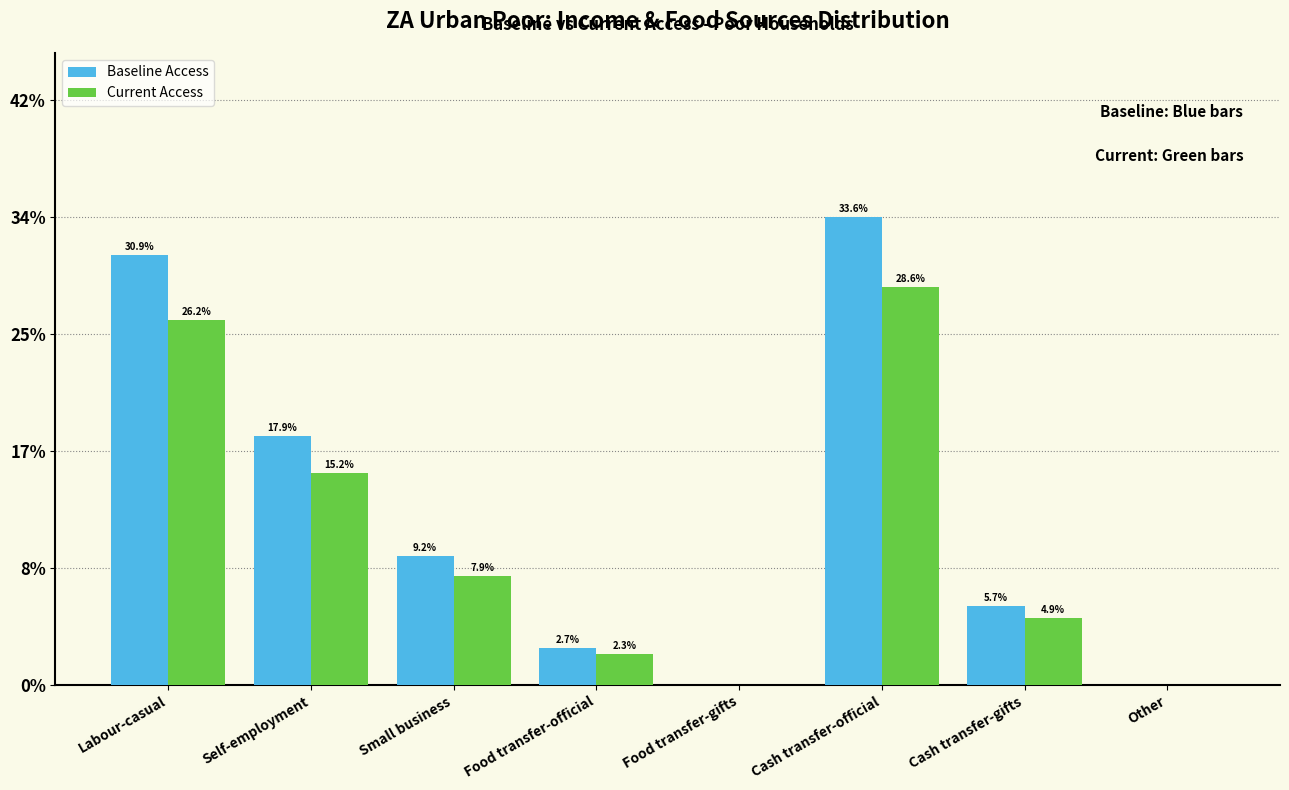

Reading left to right, list all the values displayed in this chart.

Baseline Access: Labour-casual=30.9	Self-employment=17.9	Small business=9.2	Food transfer-official=2.7	Food transfer-gifts=0.0	Cash transfer-official=33.6	Cash transfer-gifts=5.7	Other=0.0
Current Access: Labour-casual=26.2	Self-employment=15.2	Small business=7.9	Food transfer-official=2.3	Food transfer-gifts=0.0	Cash transfer-official=28.6	Cash transfer-gifts=4.9	Other=0.0